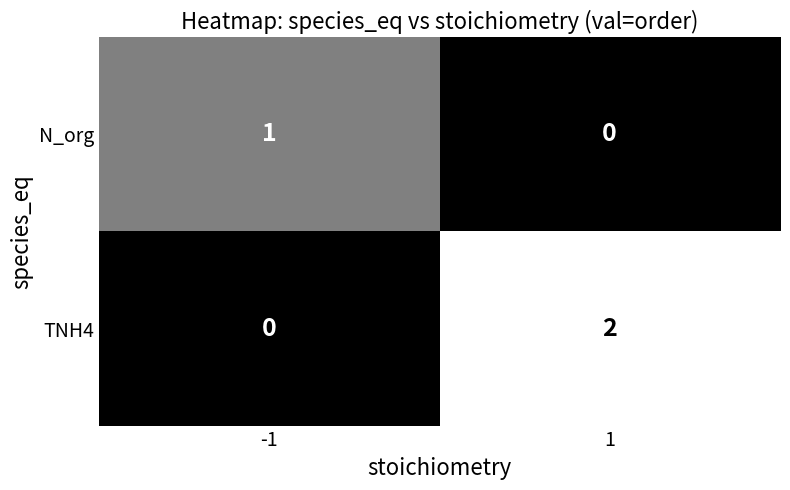

Which series has the largest total across all categories?

TNH4